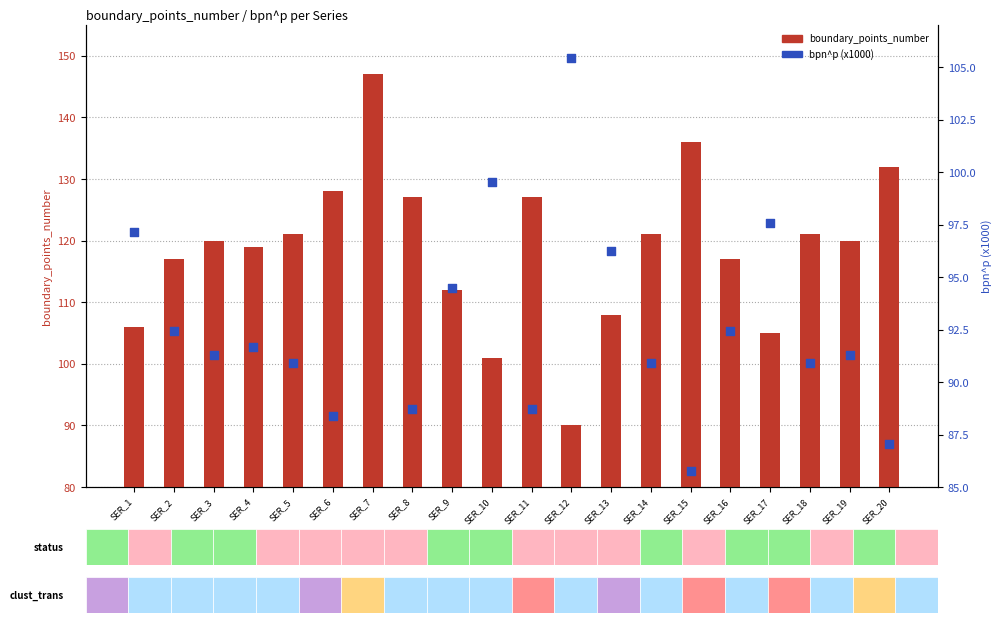

At how many categories does at least one series exceed 97?

20